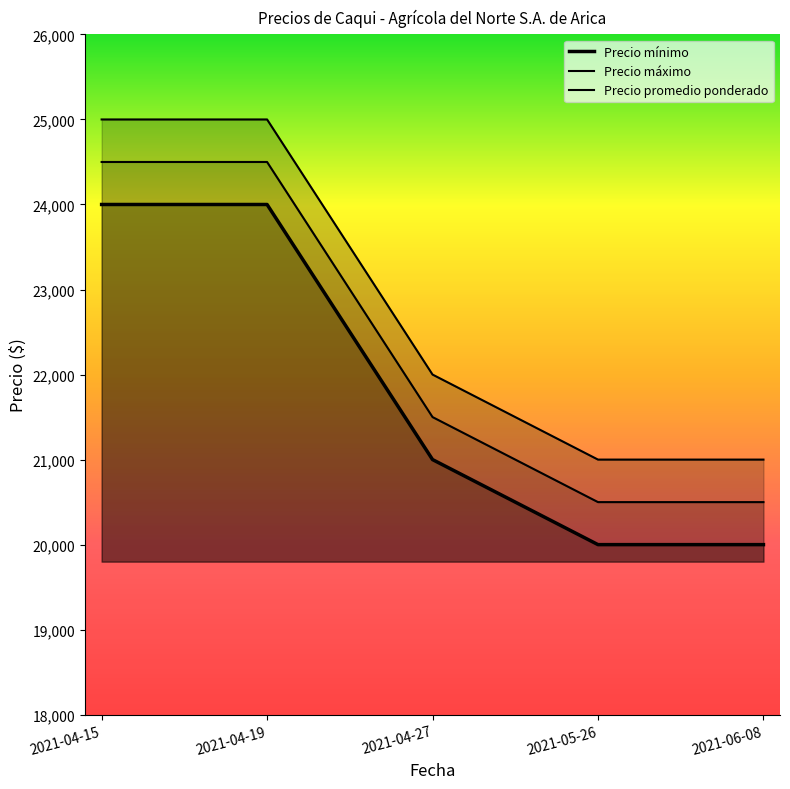

Reading right to left, list all the values displayed in this chart.

Precio mínimo: 2021-06-08=20000	2021-05-26=20000	2021-04-27=21000	2021-04-19=24000	2021-04-15=24000
Precio máximo: 2021-06-08=21000	2021-05-26=21000	2021-04-27=22000	2021-04-19=25000	2021-04-15=25000
Precio promedio ponderado: 2021-06-08=20500	2021-05-26=20500	2021-04-27=21500	2021-04-19=24500	2021-04-15=24500